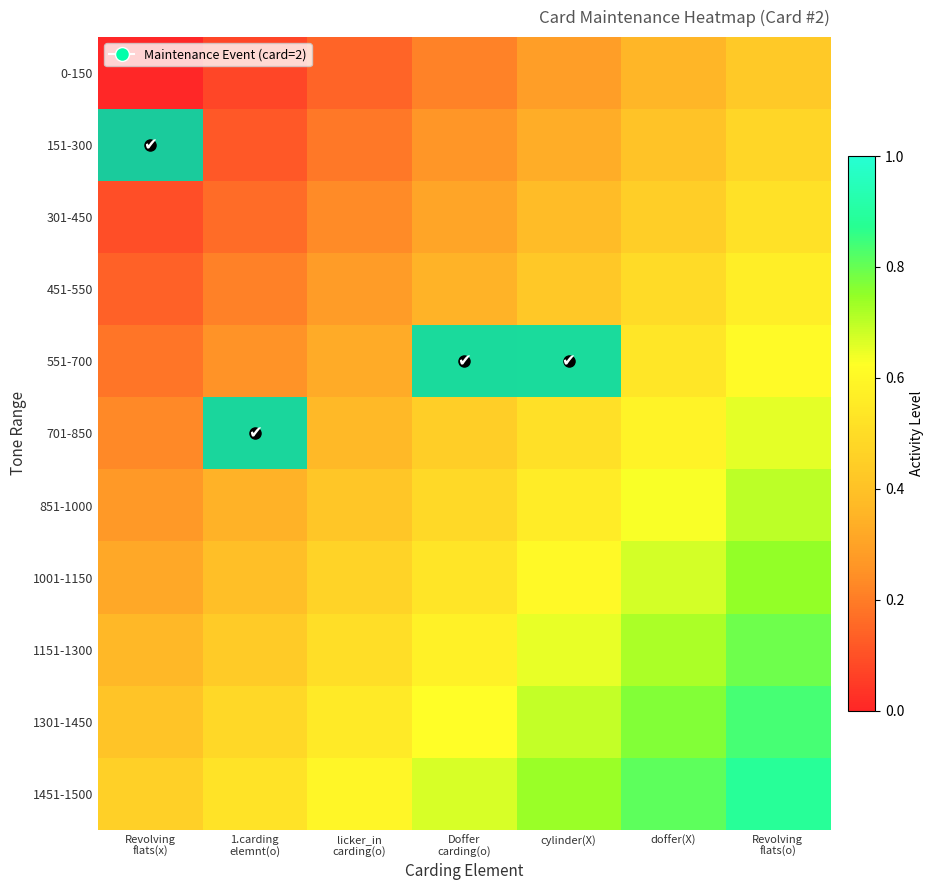

Count the number of data series in this chart.

11